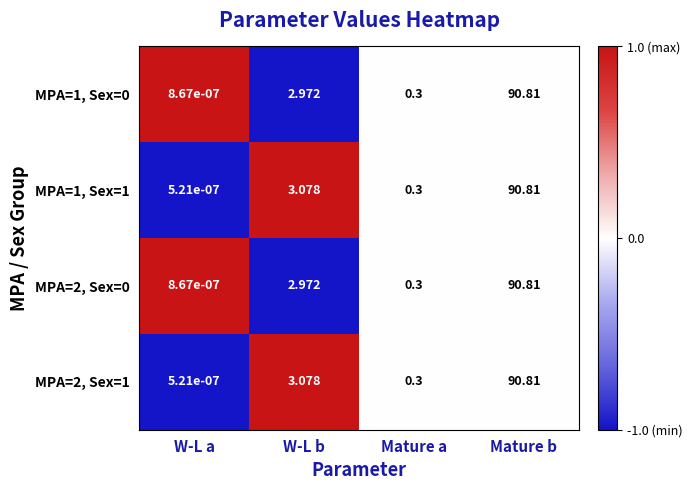

Is the value of MPA=1, Sex=0 at Mature b greater than the value of MPA=2, Sex=1 at Mature a?

Yes